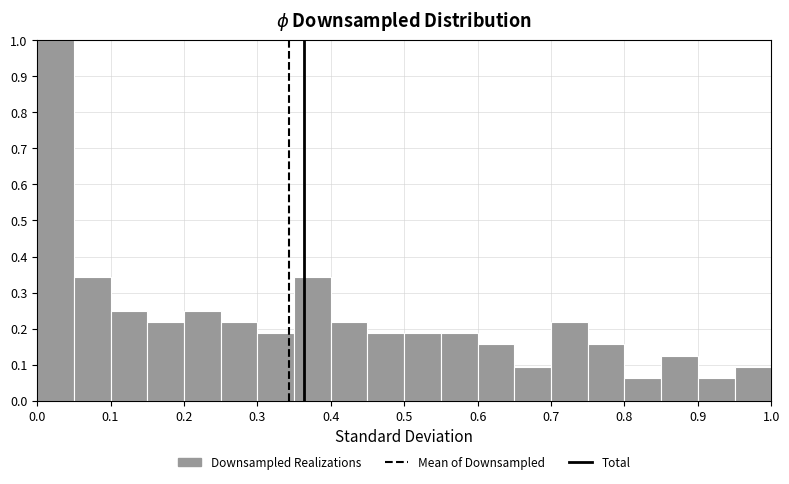

Which range on the x-axis has the tallest bar?

0.00 to 0.05